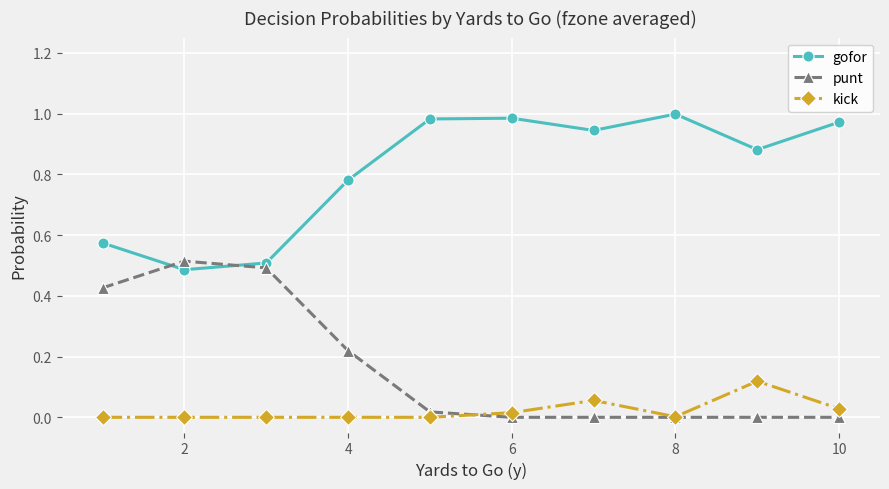

Is this an area chart (filled region under the line)?

No